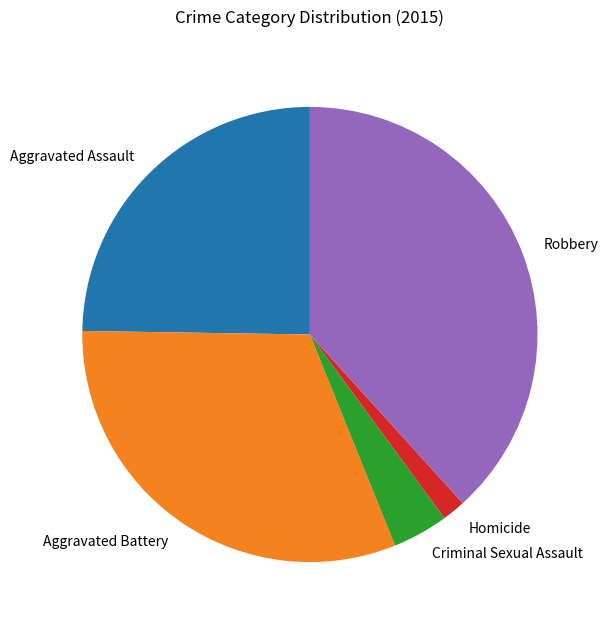

Combined, do Aggravated Assault and Robbery account for over 50%?

Yes